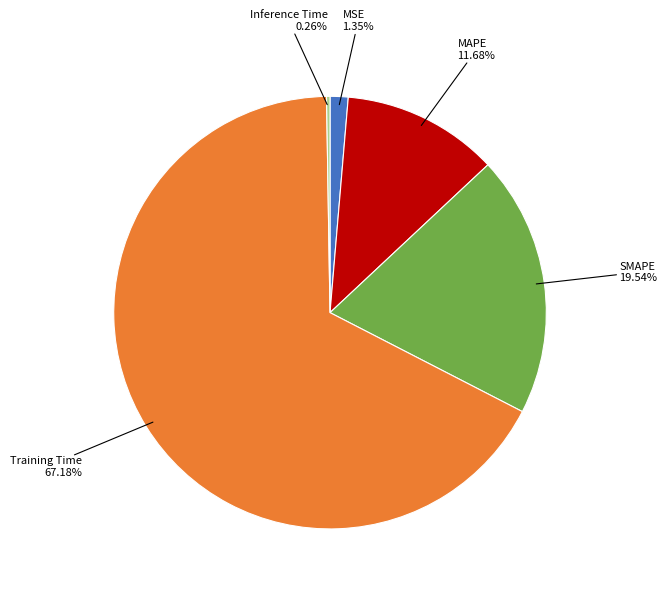

Which slice represents more than half of the pie?

Training Time